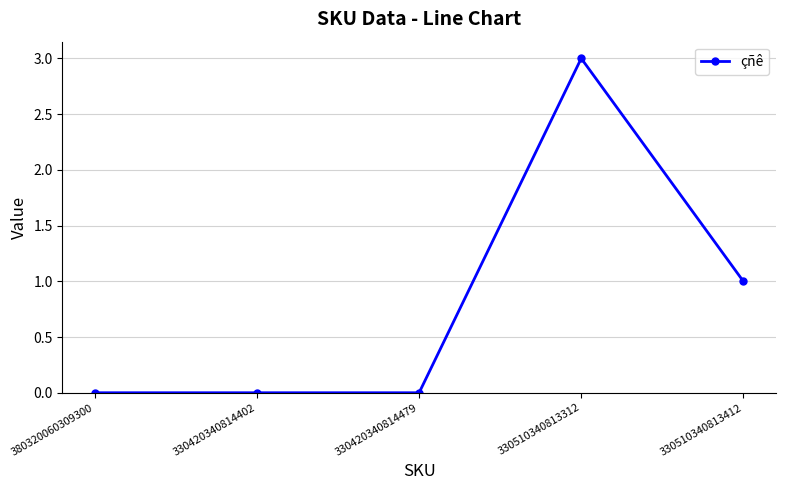

What position from the left is 330510340813412?

5